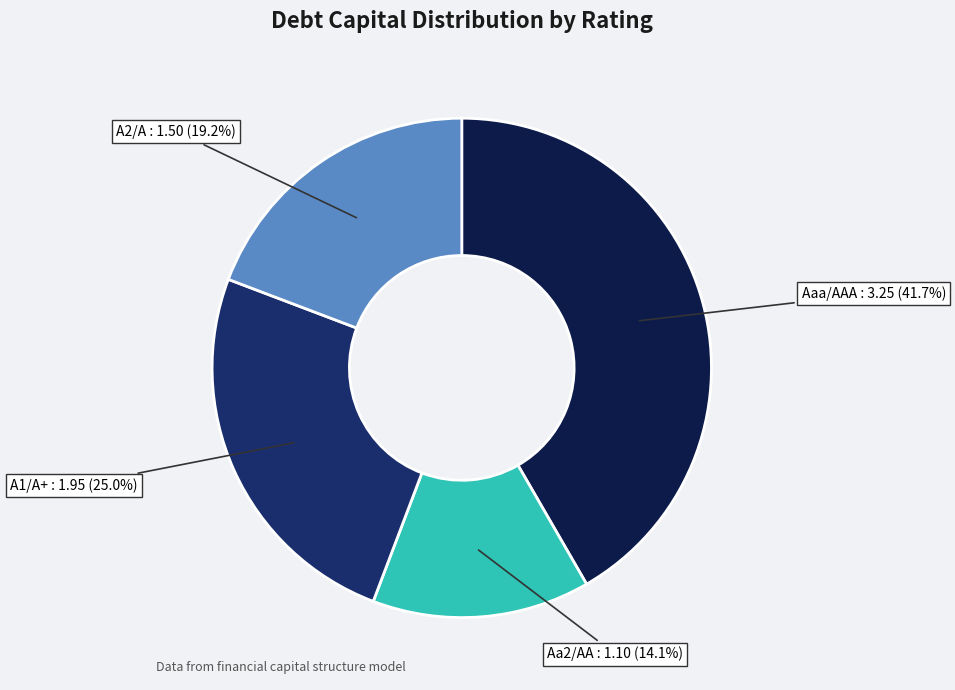

Is there a majority slice in this chart?

No